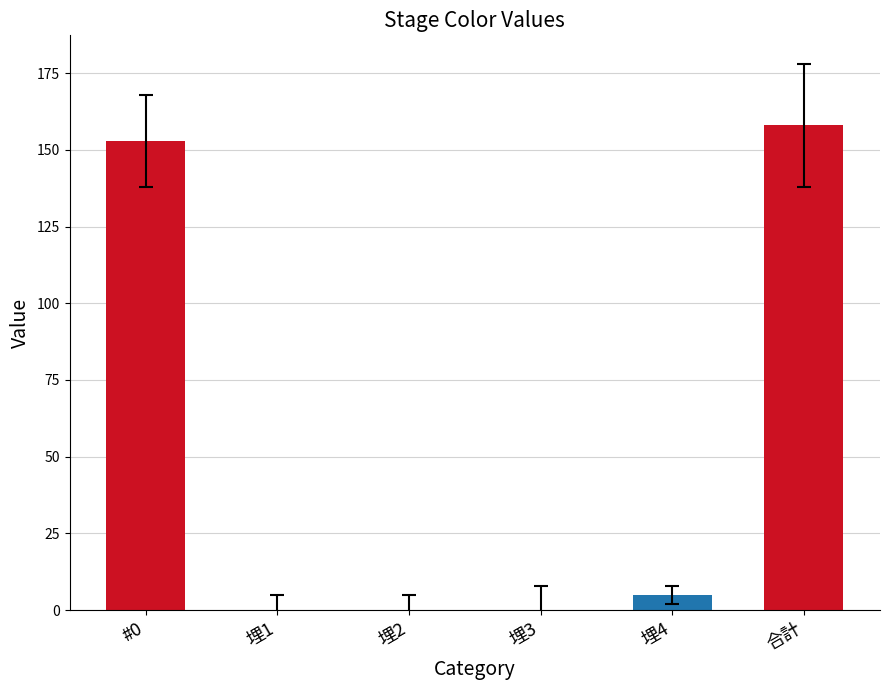

What is the greatest value displayed?

158